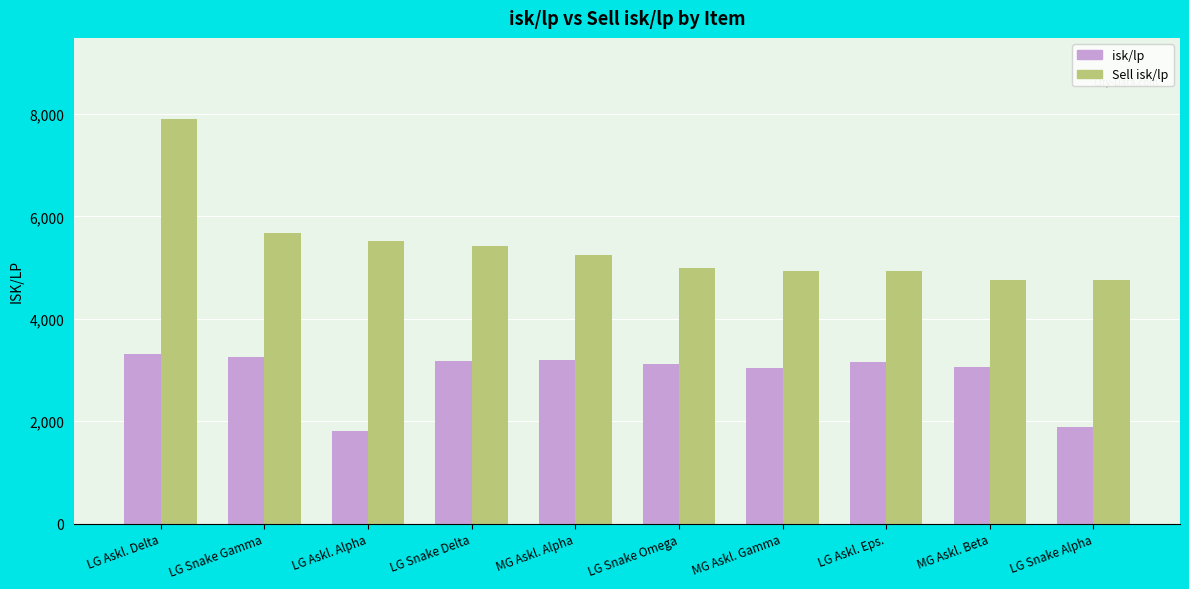

What position from the left is MG Askl. Gamma?

7